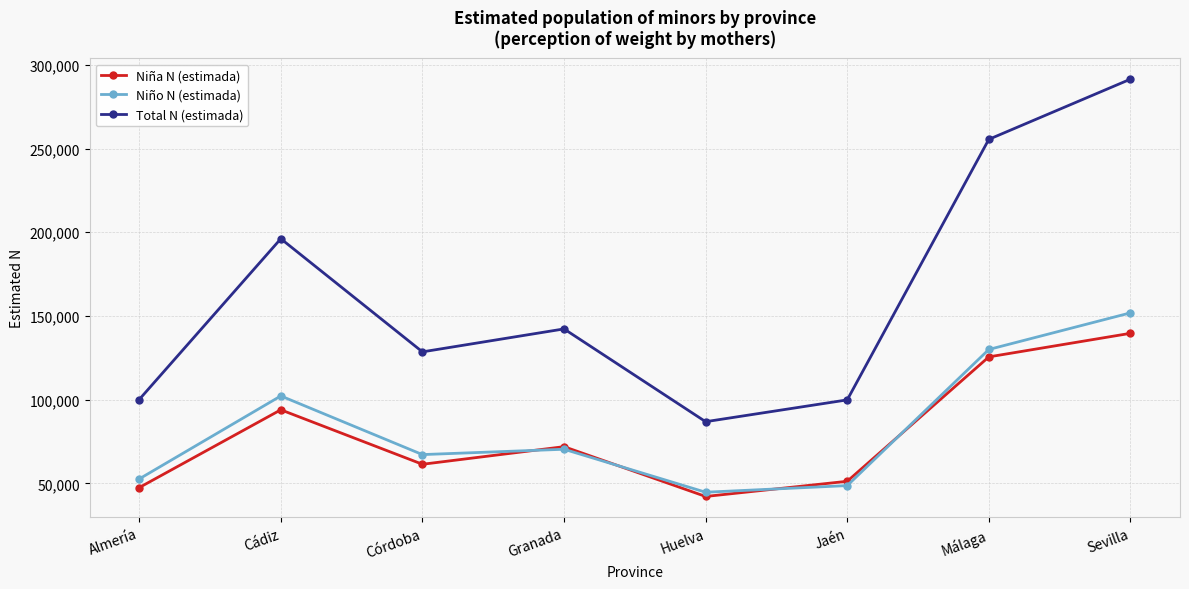

True or false: Total N (estimada) and Niño N (estimada) cross at least once.

False